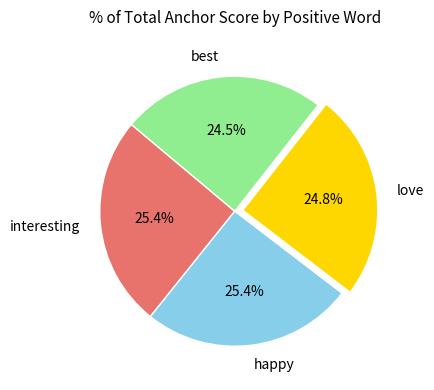

Combined, do love and best account for over 50%?

No